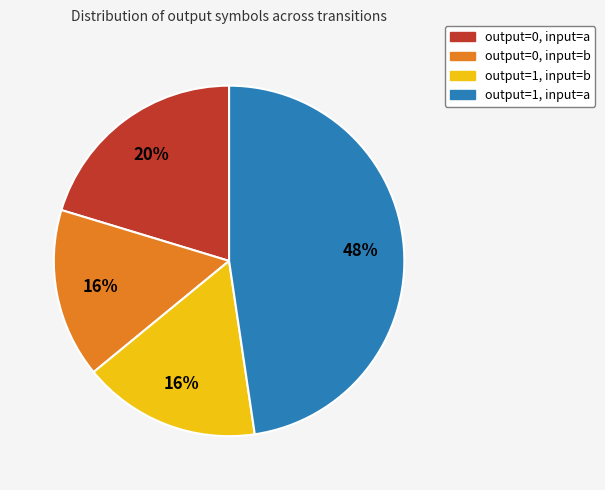

To the nearest percent, what is the difference between the largest and smallest slice percentages?

32%